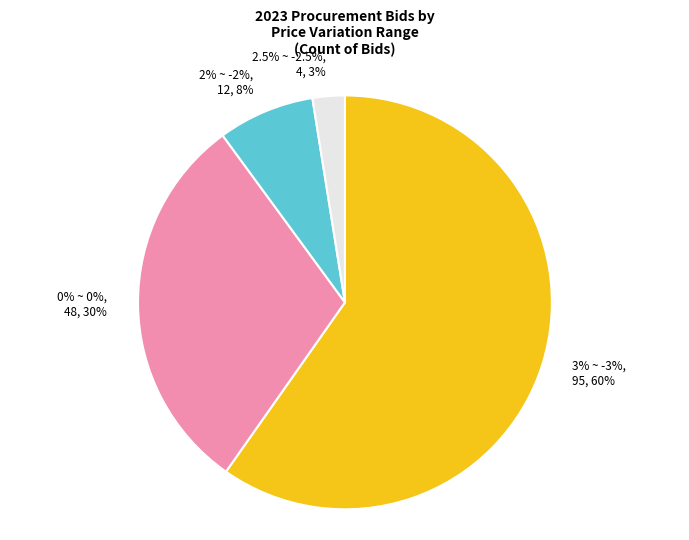

What percentage is the 3% ~ -3% slice, to the nearest percent?

60%